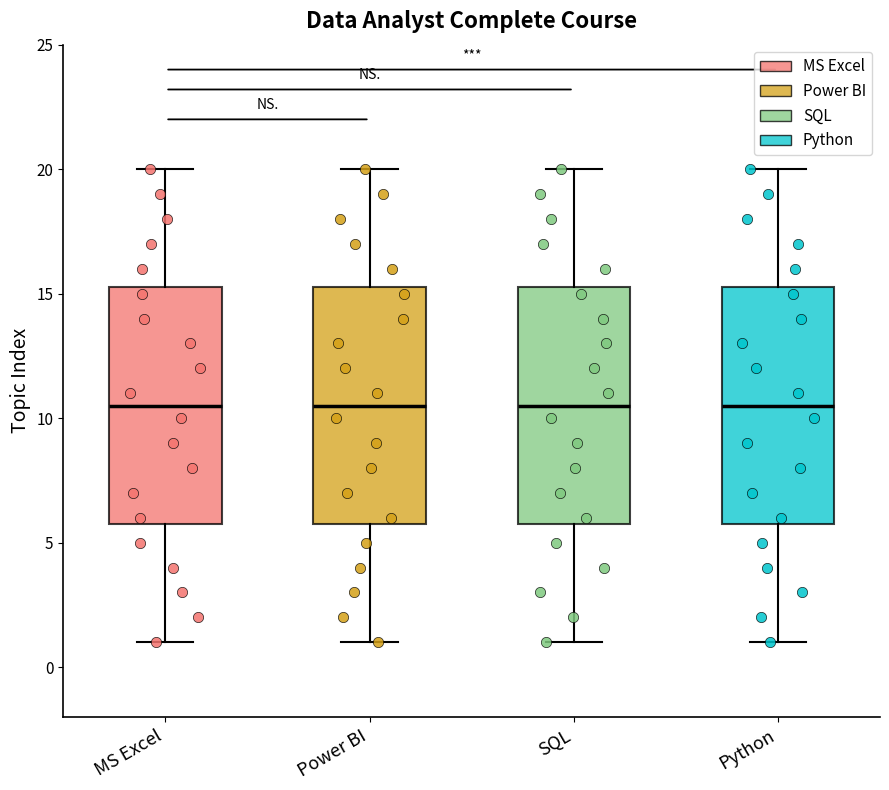

Where does the median line of the box for MS Excel sit on the y-axis? The values are not printed on the chart, so give them approximately, as read against the axis.

10.5